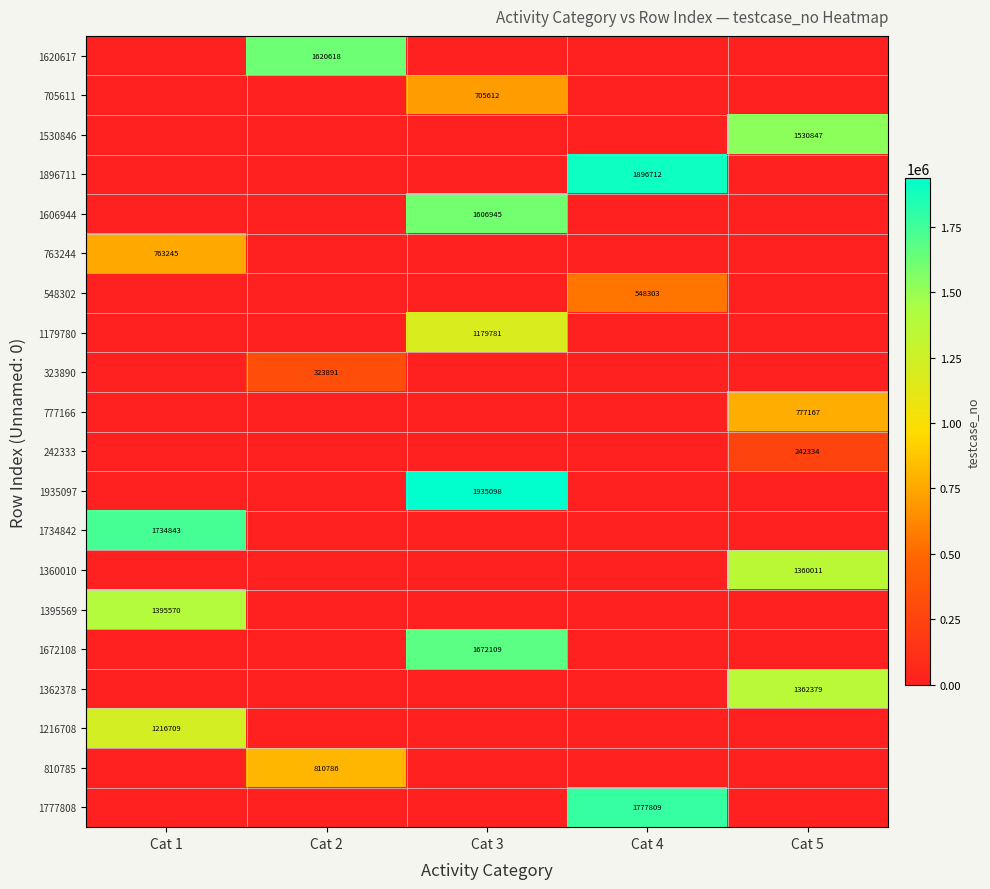

The 1606944 series shows 1606945 at Cat 3. True or false?

True